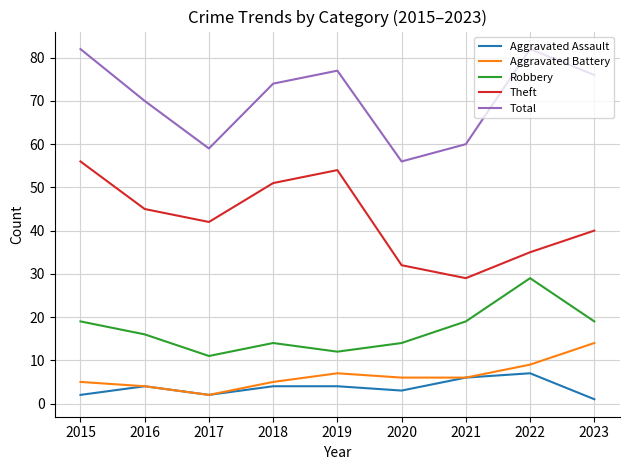

What is the minimum value shown in the chart?

1